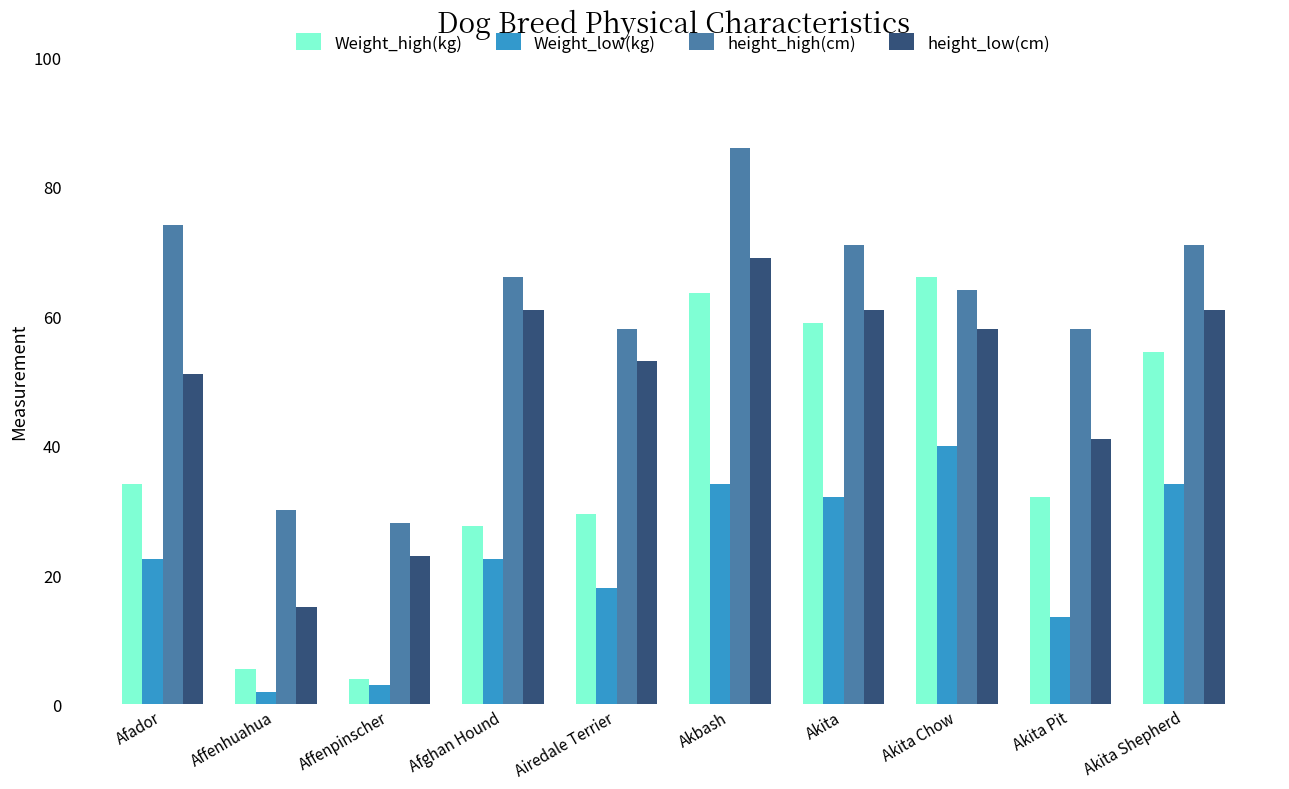

Which category has the highest value in the Weight_high(kg) series?

Akita Chow